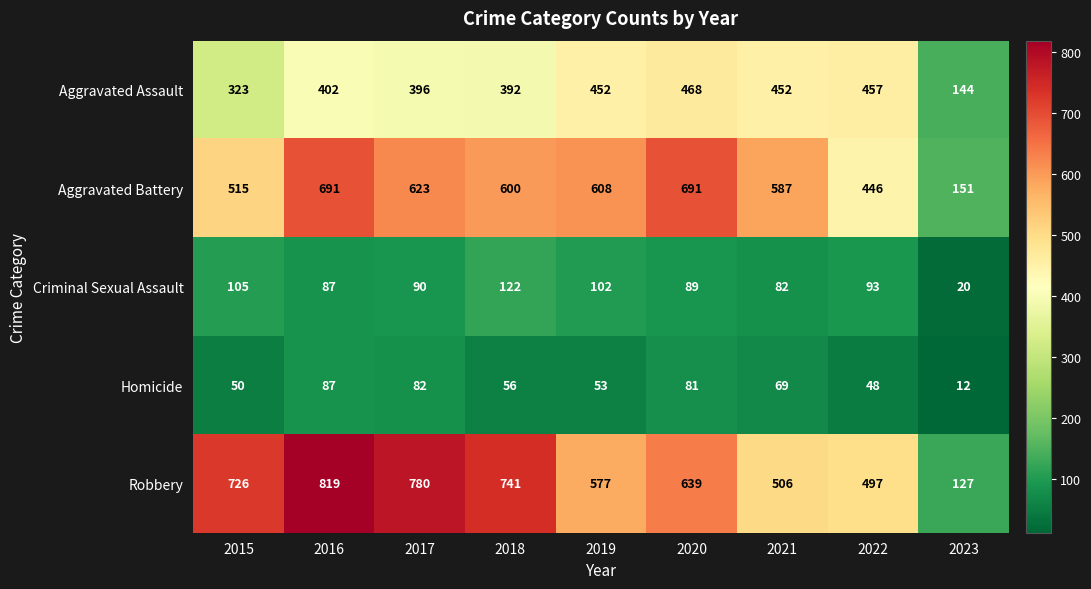

At which category does the chart reach its minimum across all series?

2023